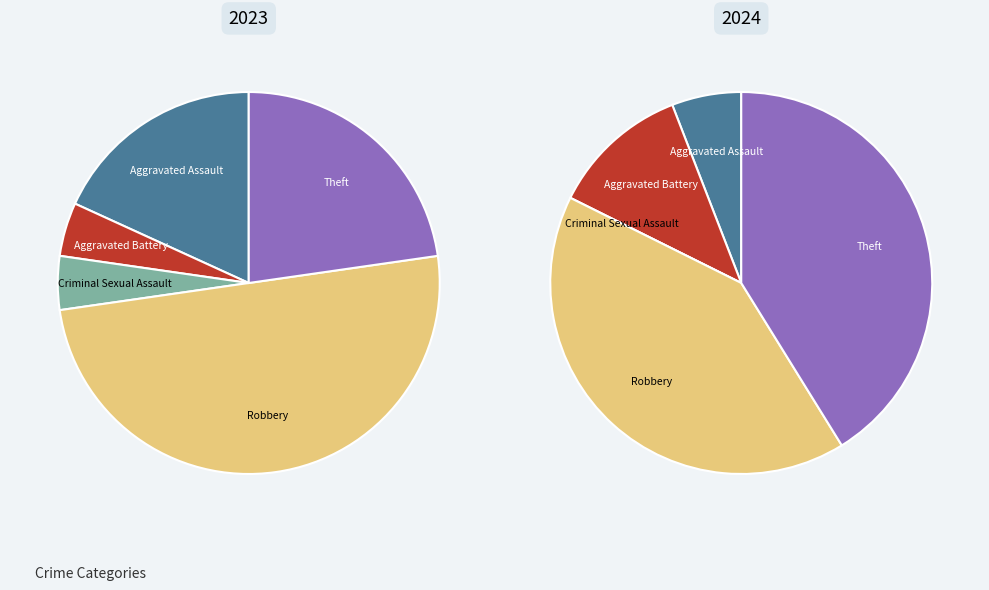

Between 3 and 4, which is larger?

3